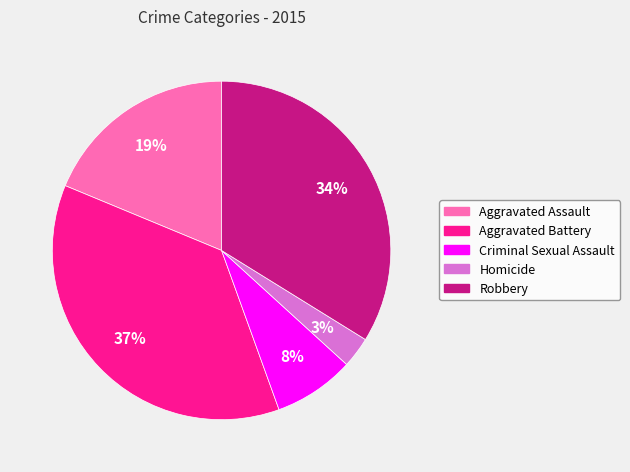

To the nearest percent, what is the average slice percentage?

20%